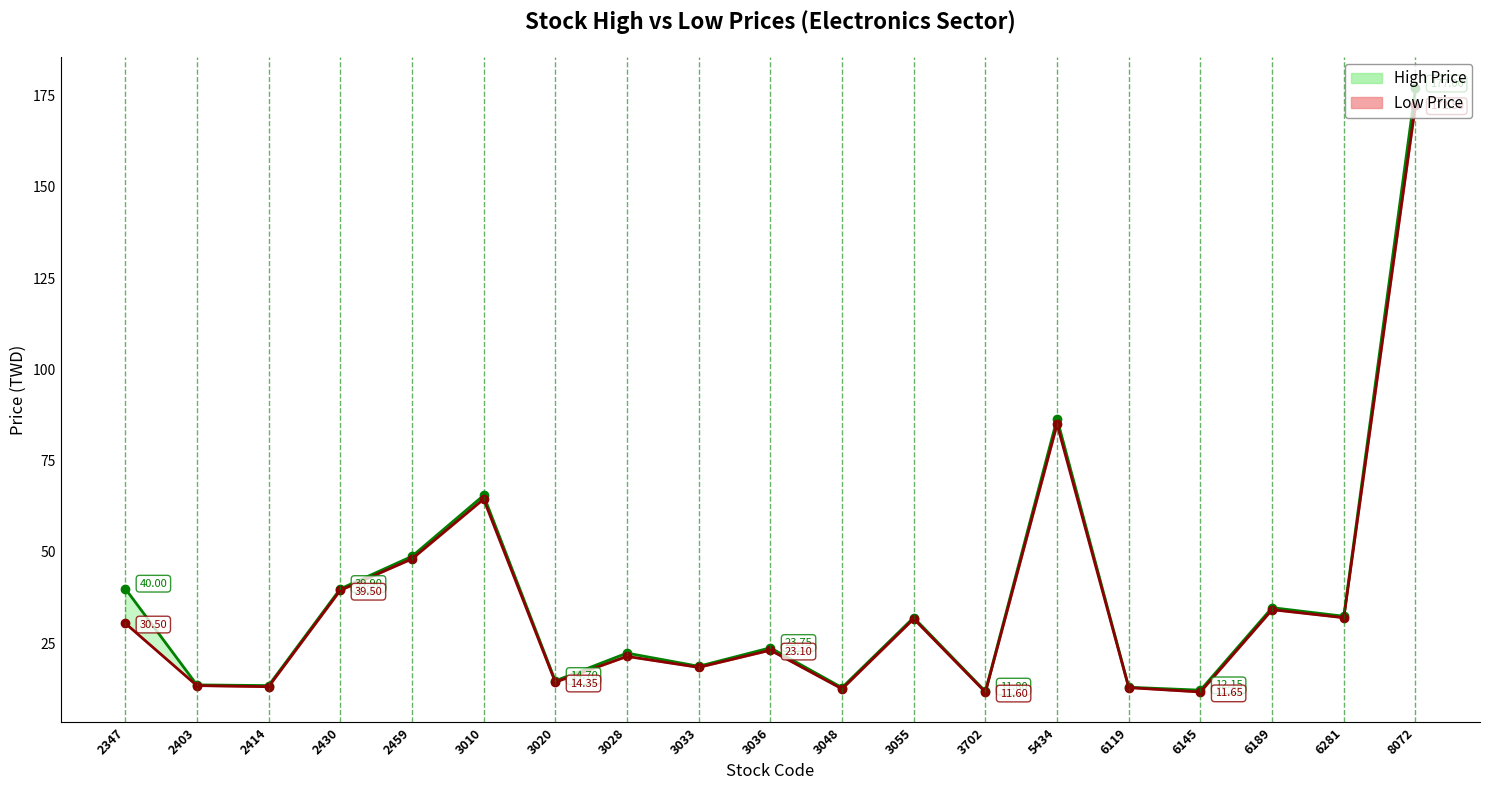

Where is the first local maximum for Low Price?

3010